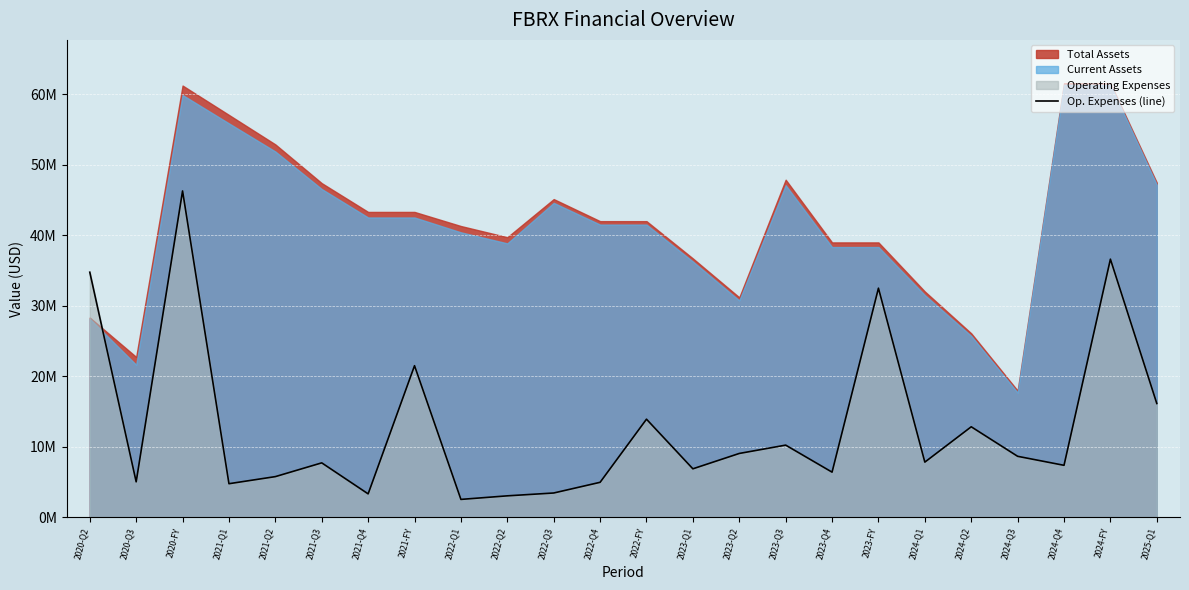

Read the value at 2022-Q2, to the nearest 10.

3020000